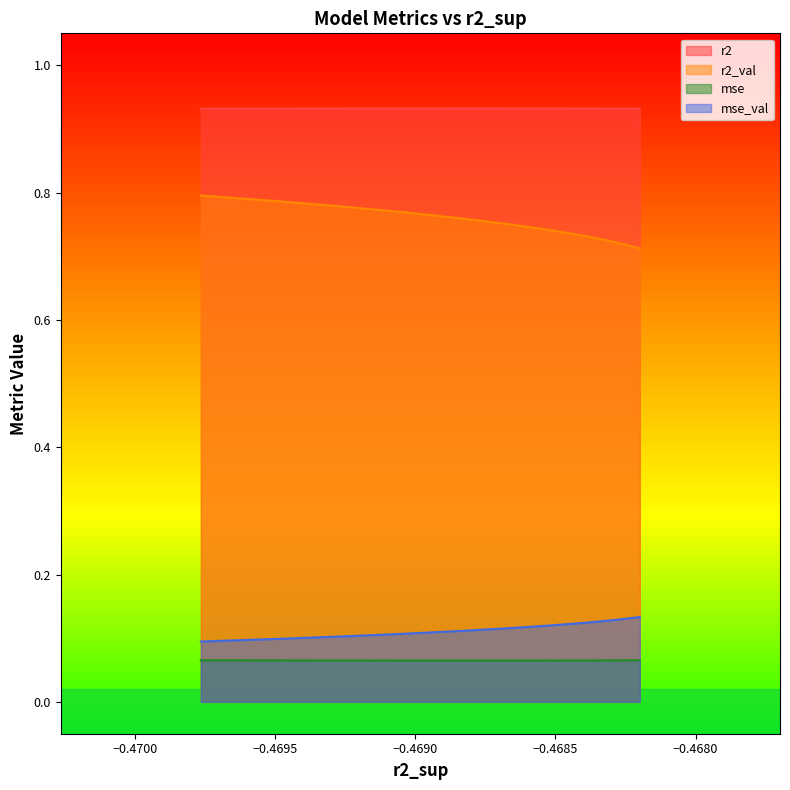

Which series has the largest range (max minus min)?

r2_val